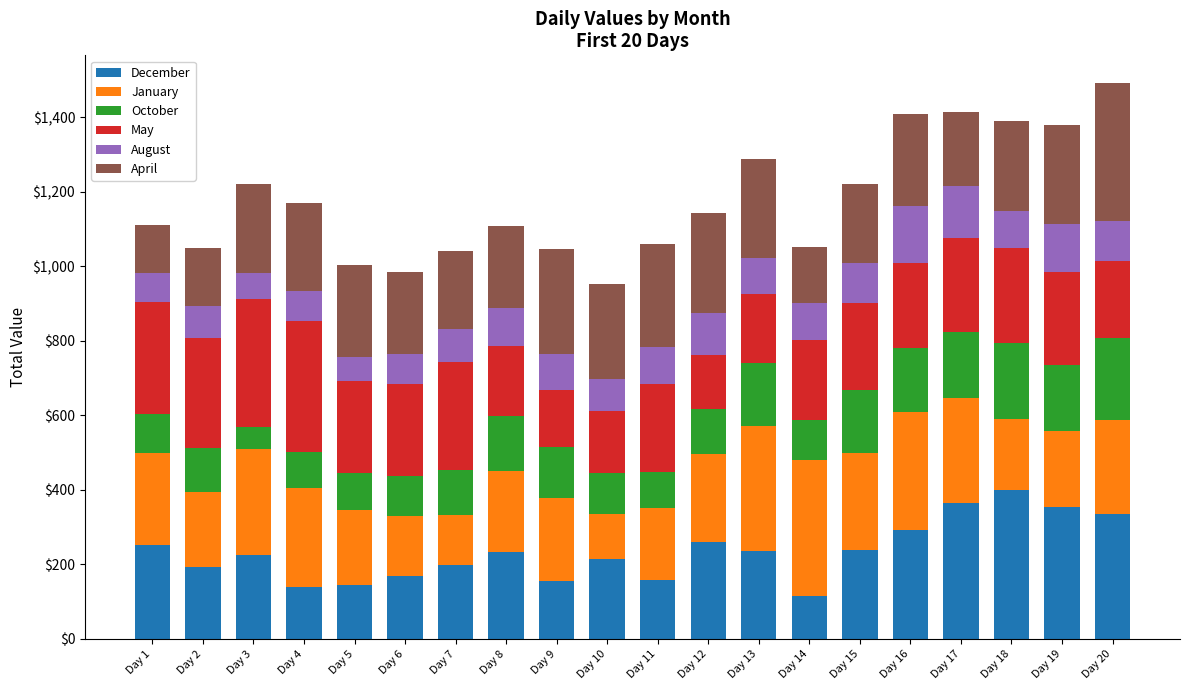

What is the total value across all series at Day 8?

1108